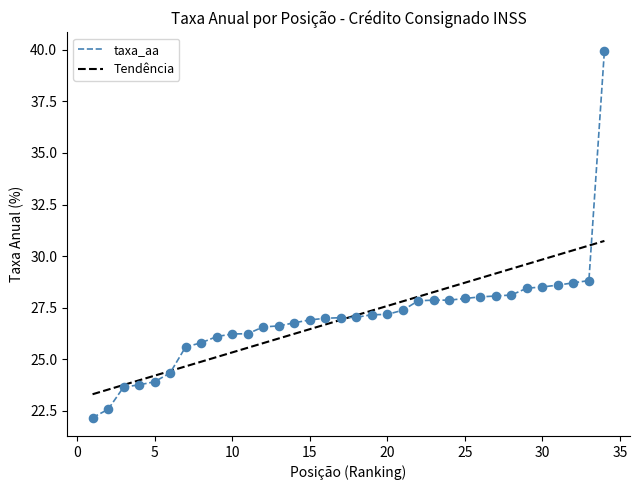

What are all the series names shown in the legend?

taxa_aa, Tendência